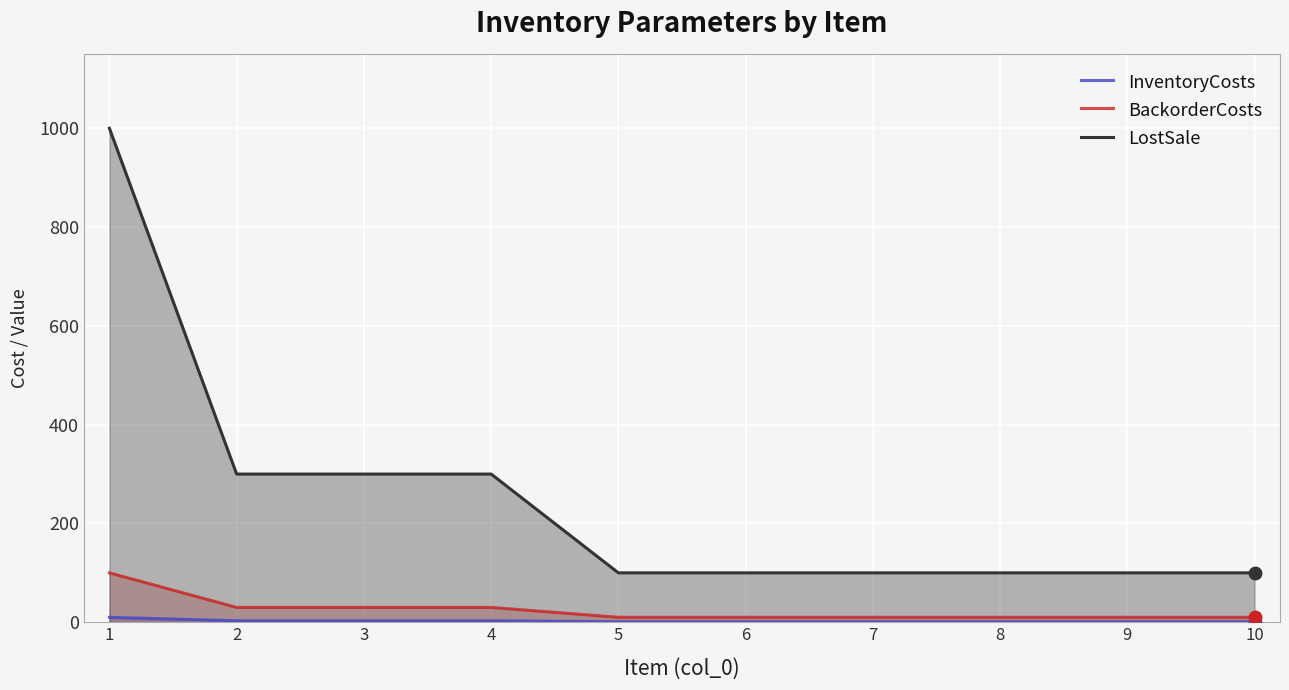

Rank the series at 9 from lowest to highest value.

InventoryCosts, BackorderCosts, LostSale